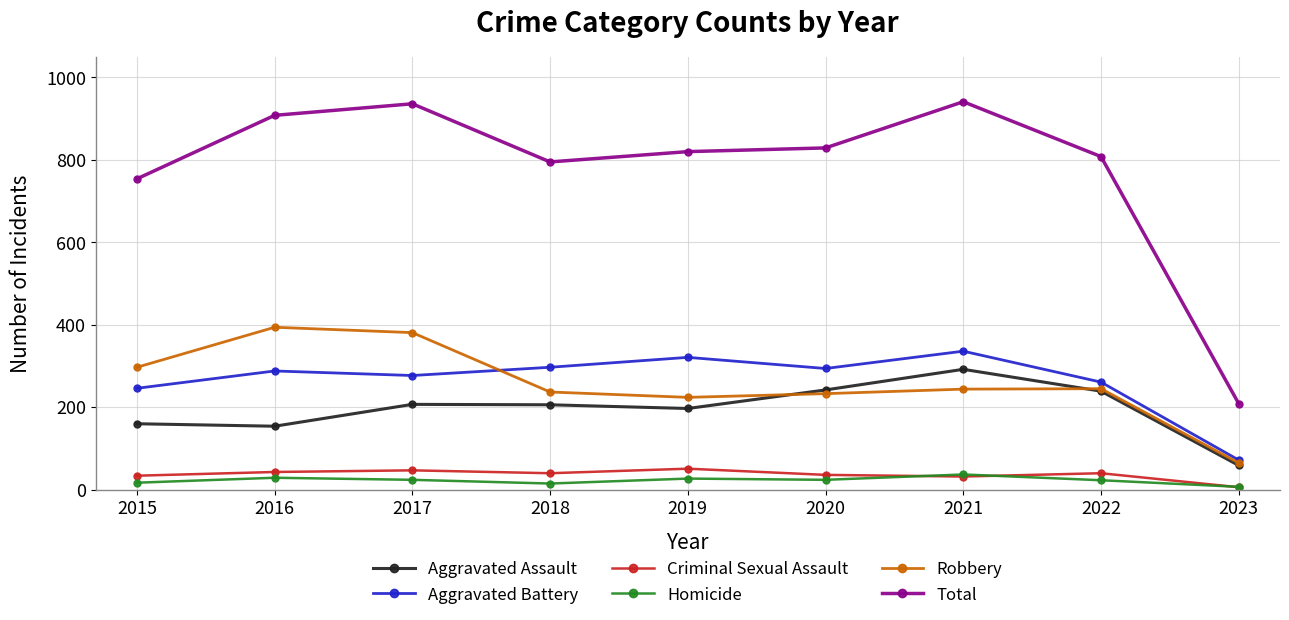

True or false: Aggravated Assault and Aggravated Battery cross at least once.

False